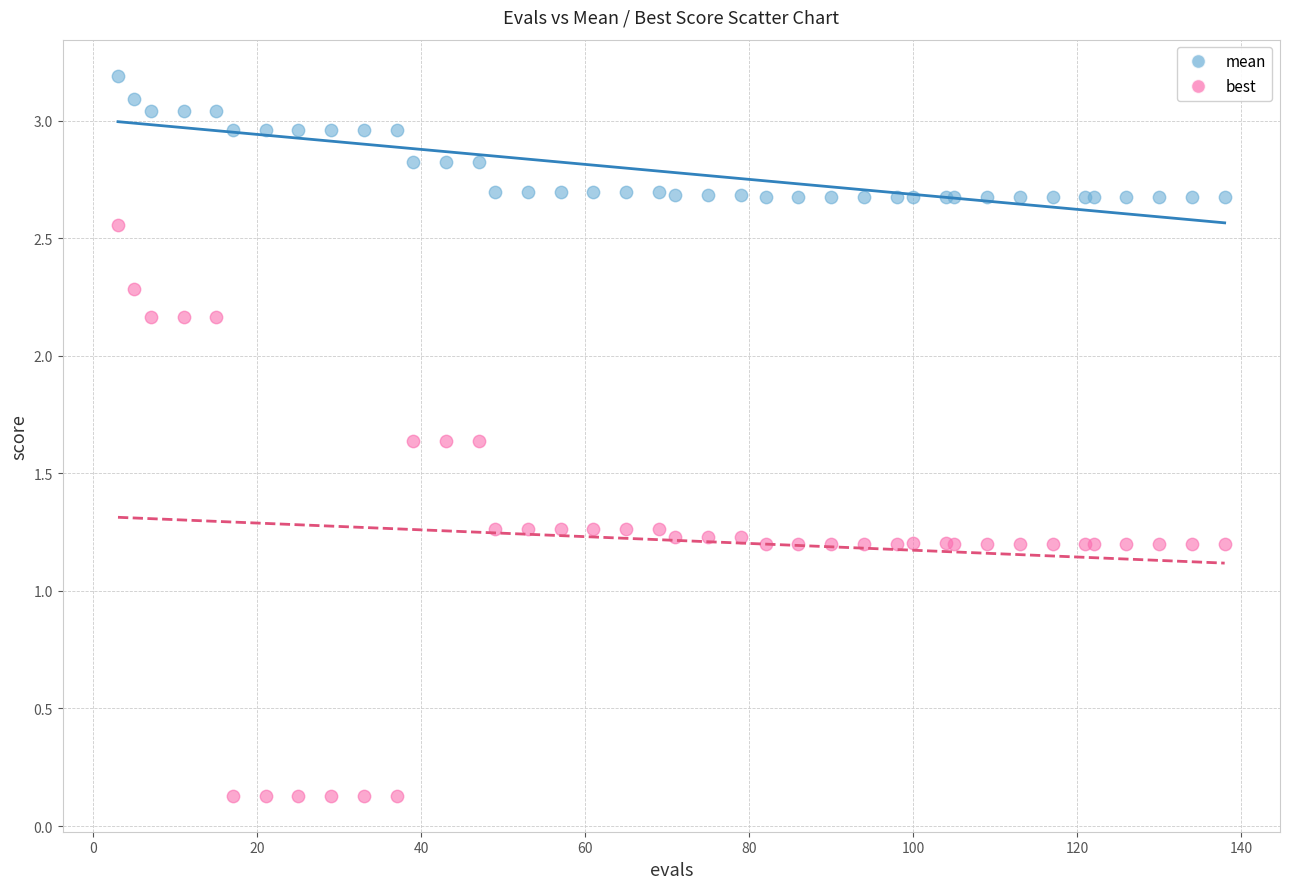

Which series contains the highest Y value?

mean